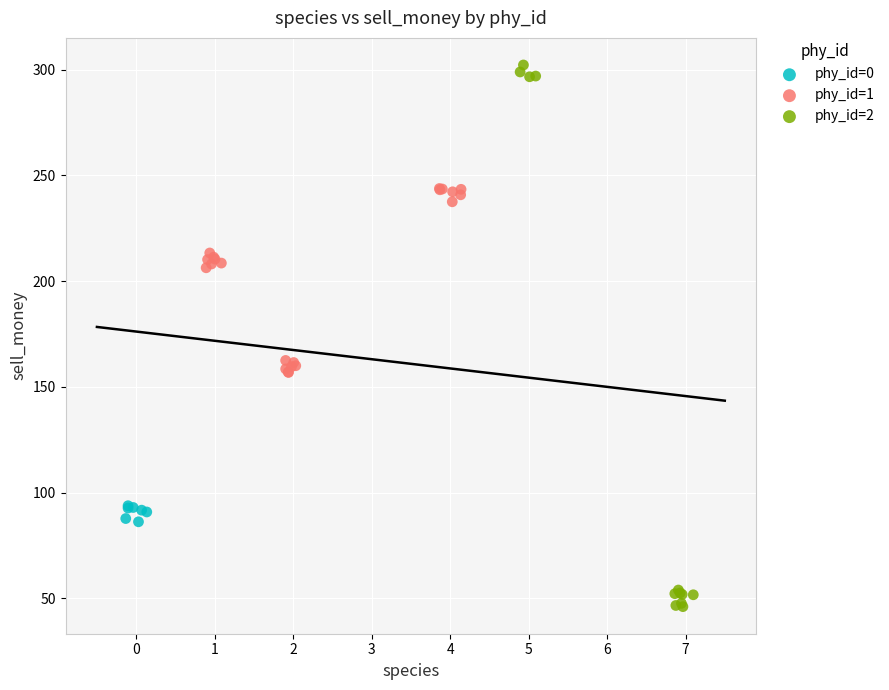

Which series contains the highest Y value?

phy_id=2